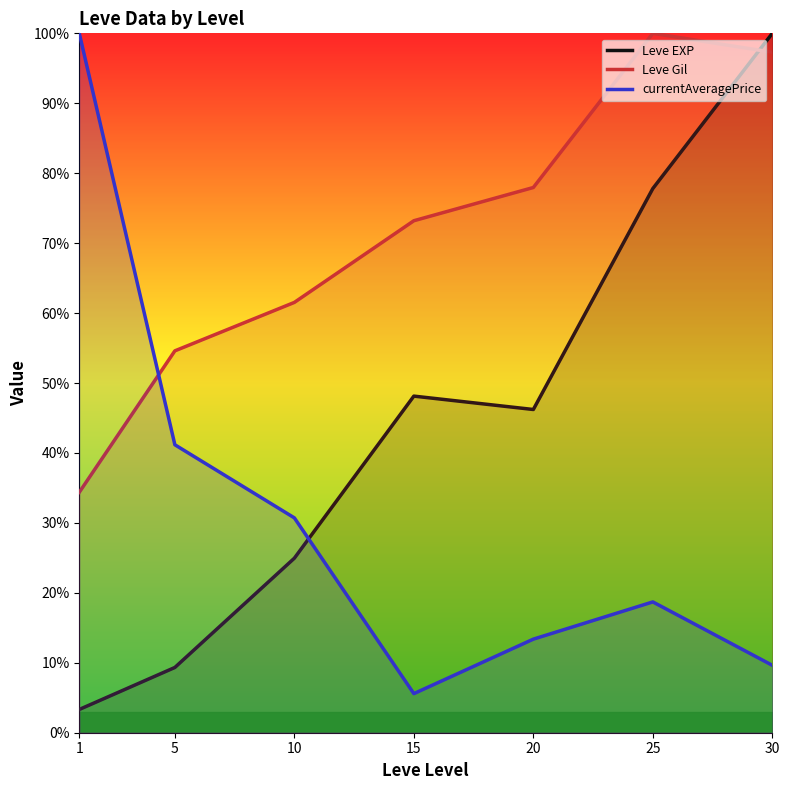

Rank the series by their average value, from highest to lowest.

Leve Gil, Leve EXP, currentAveragePrice